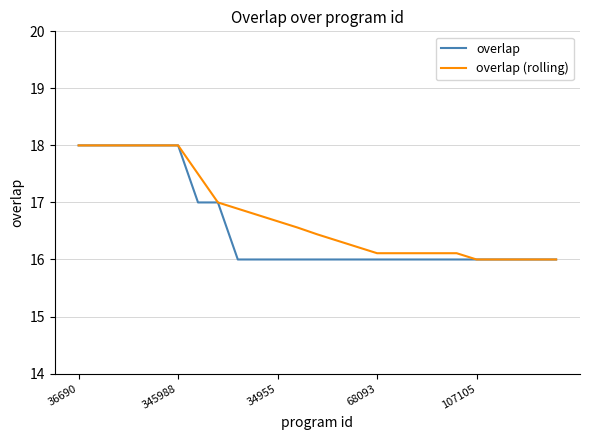

What is the lowest value of the overlap (rolling) series?

16.0